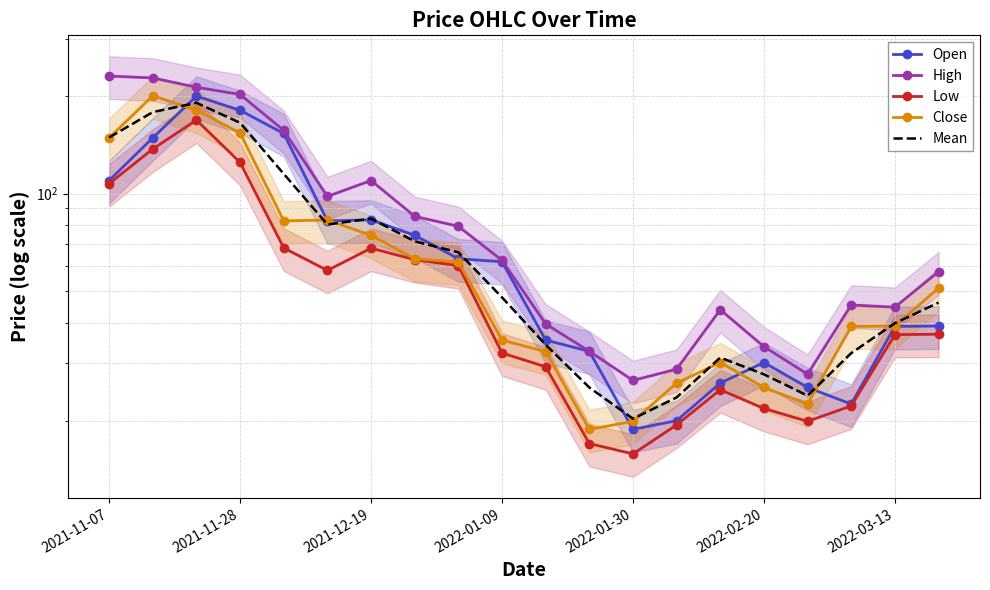

Between 8 and 9, which series saw the biggest shift?

Low